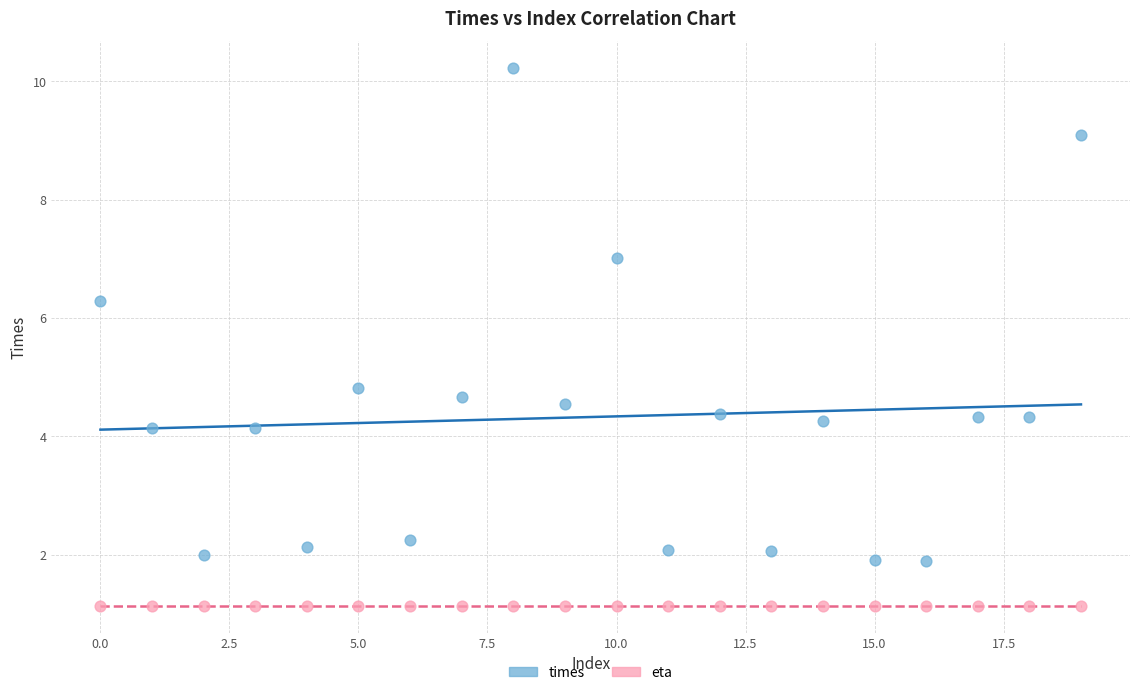

What are all the series names shown in the legend?

times, eta